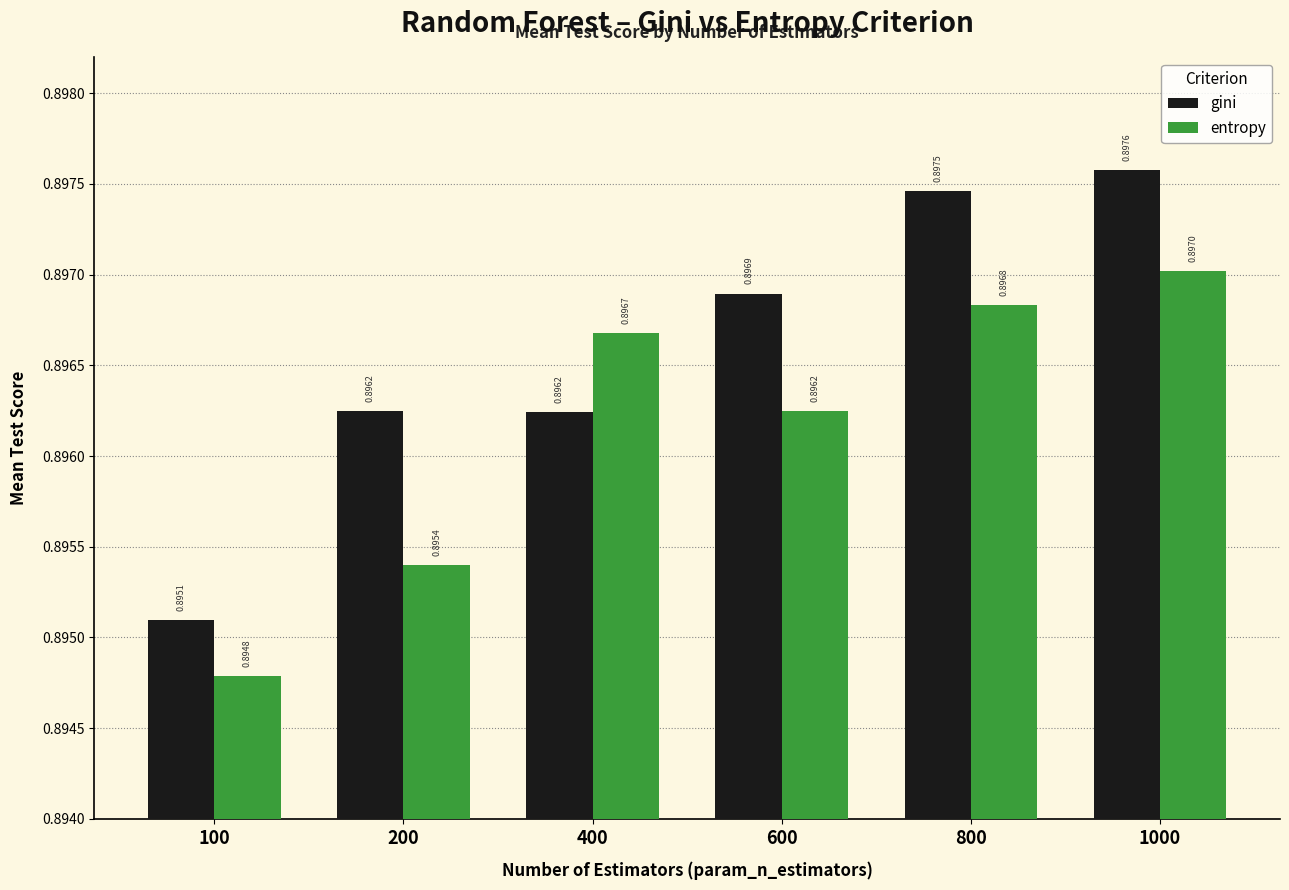

Is the value of gini at 100 greater than the value of entropy at 600?

No